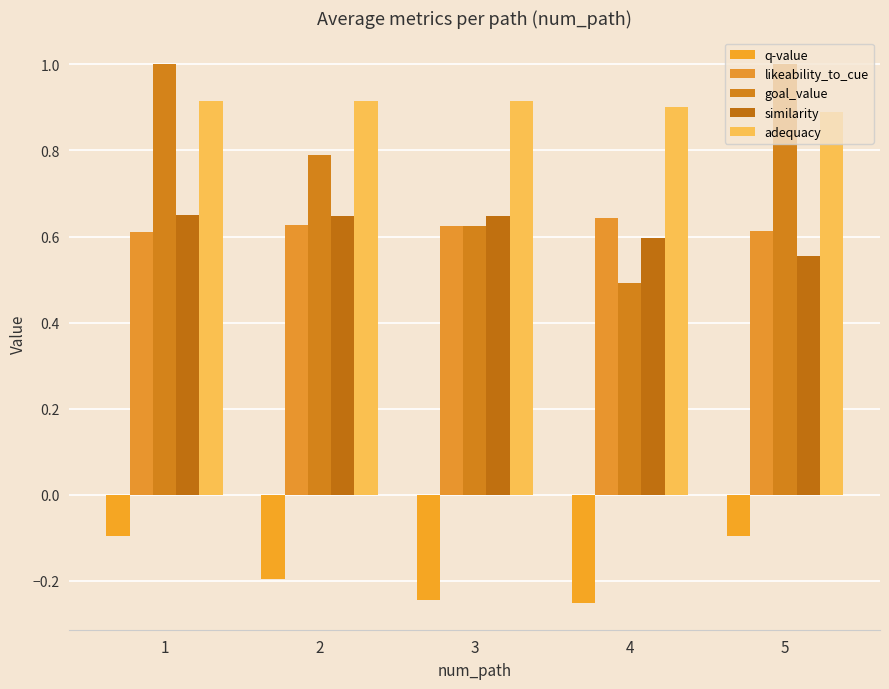

Which has a higher value, 1 or 4?

1